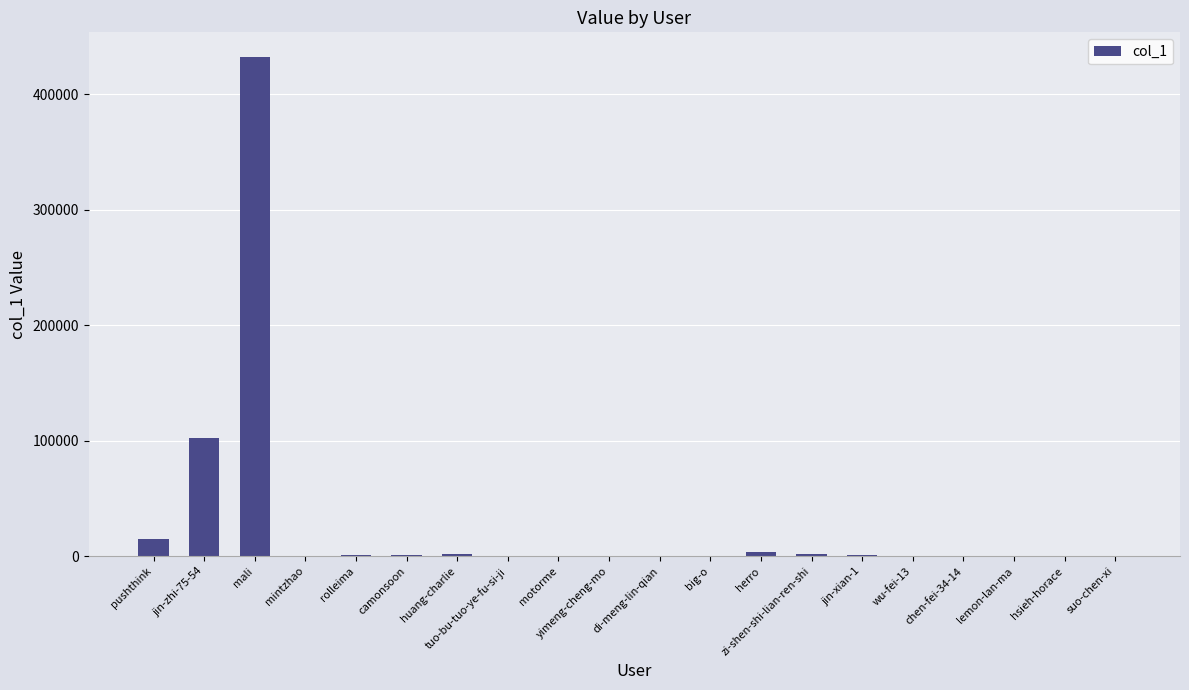

Which category has the highest value across all series?

mali